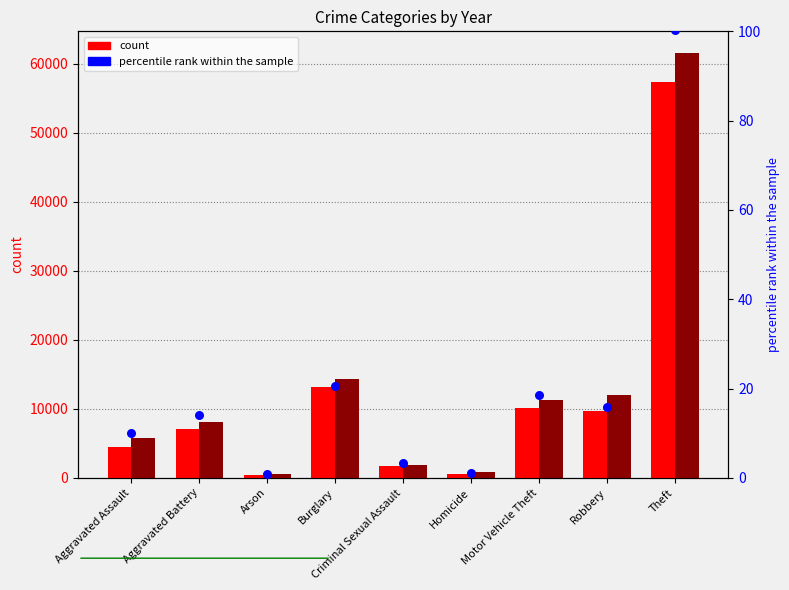

Which series contains the lowest Y value?

percentile rank within the sample